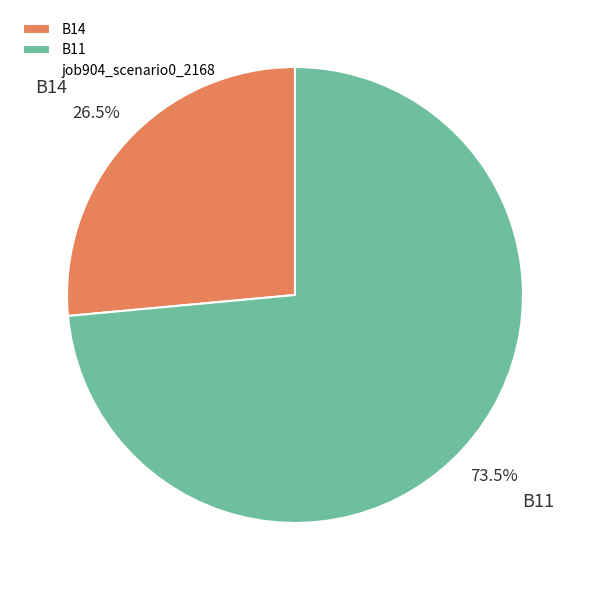

To the nearest percent, what is the difference between the B11 and B14 slice percentages?

47%